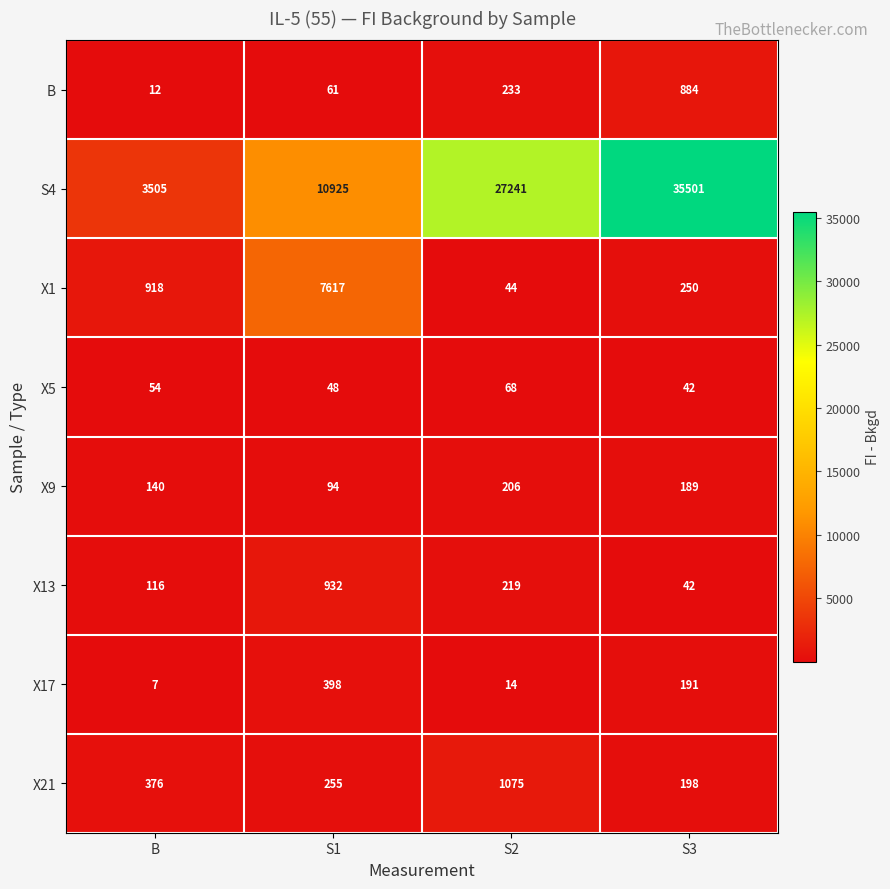

What is the difference between the X9 values at S2 and B?

66